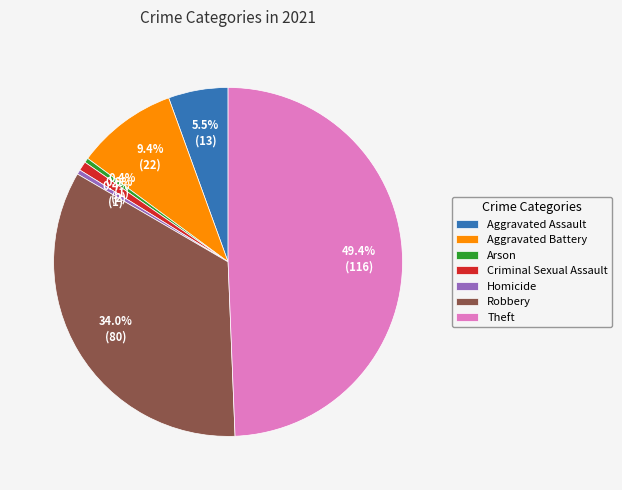

How many segments does this pie chart have?

7